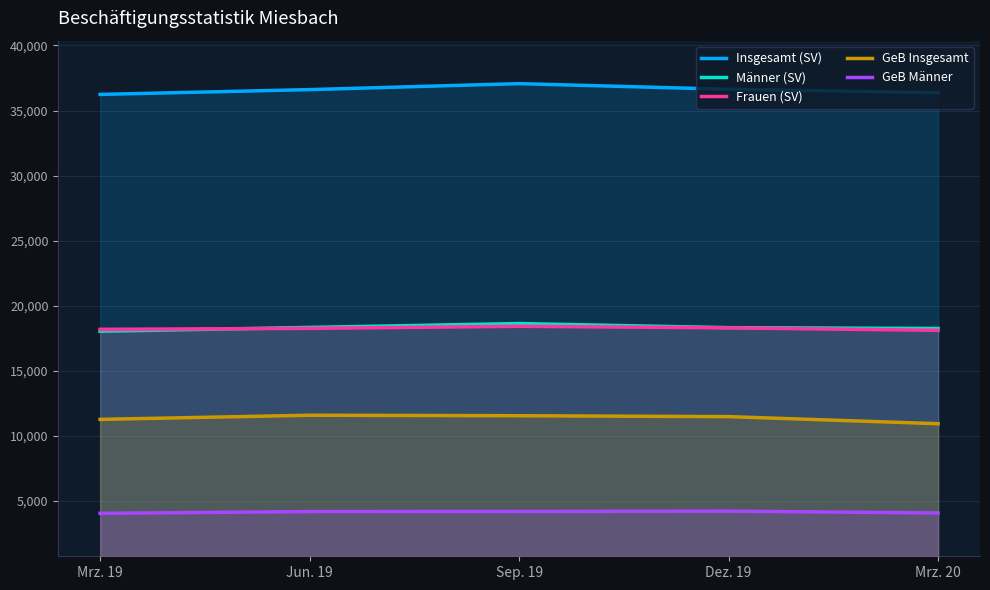

How many data points in GeB Insgesamt are above 11487?

2